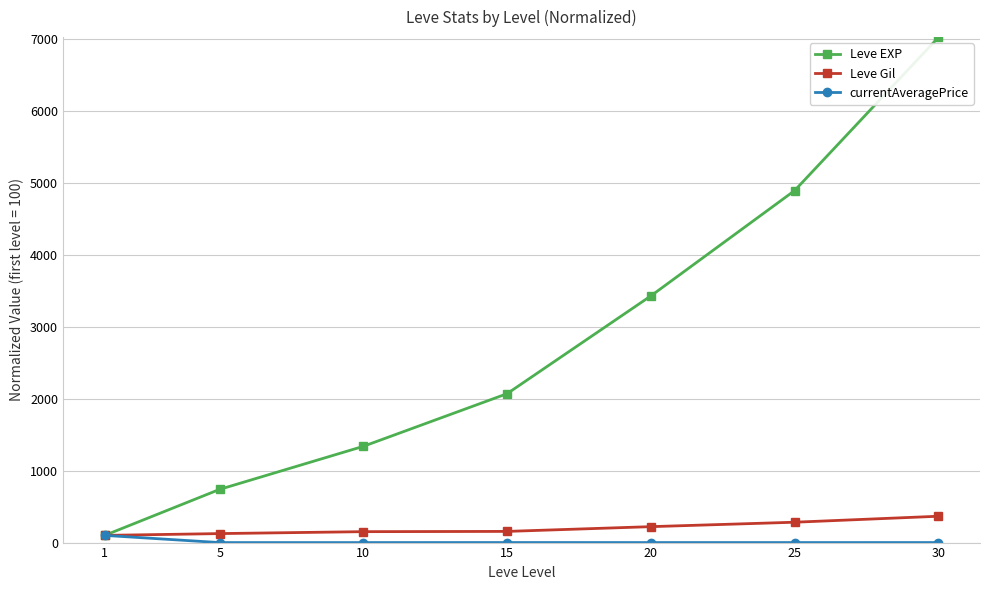

What is the greatest value displayed?

7020.6